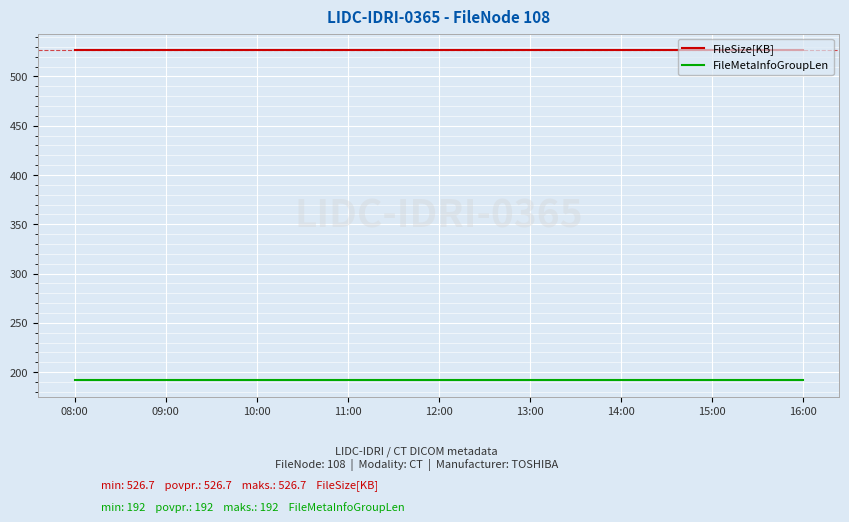

What is the difference between the highest and lowest values at 10:00?

334.7